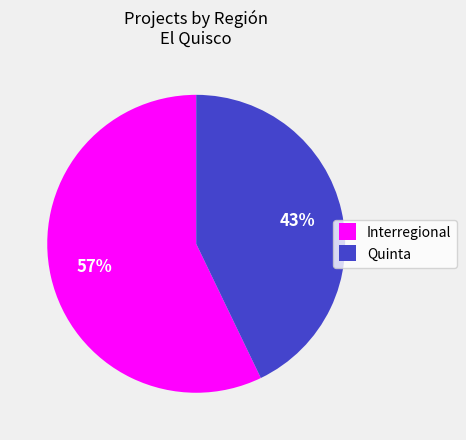

Does Quinta account for over 50% of the chart?

No